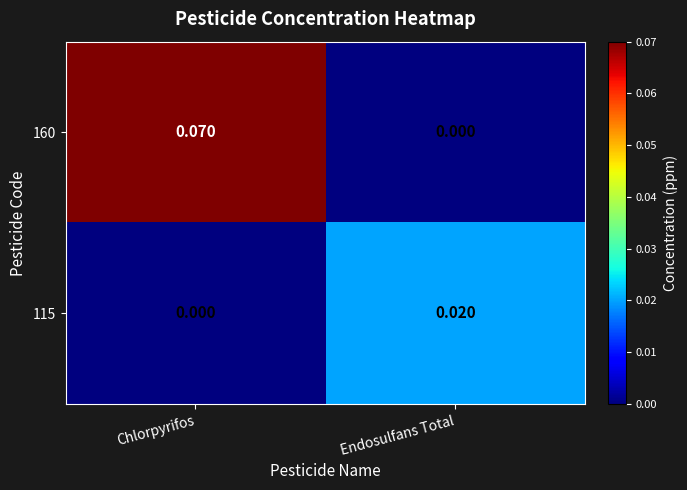

How many series are shown in this chart?

2